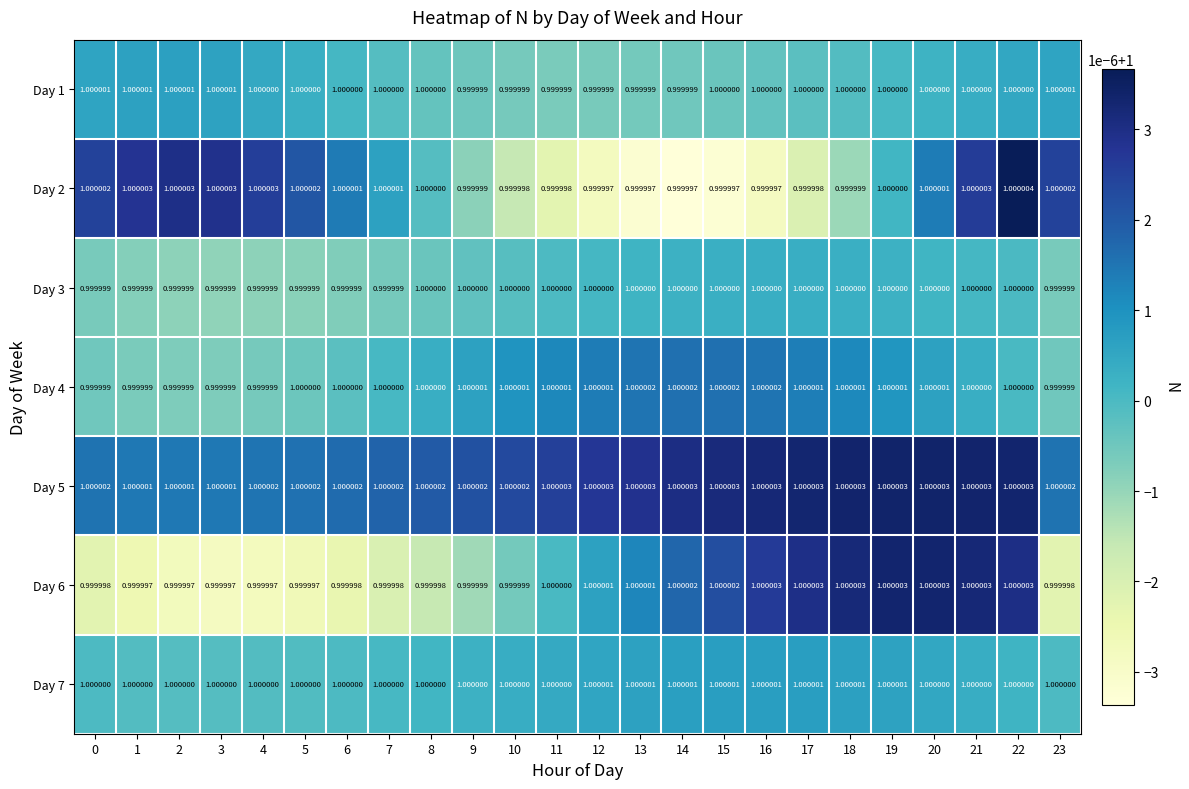

How many categories are shown in the chart?

24